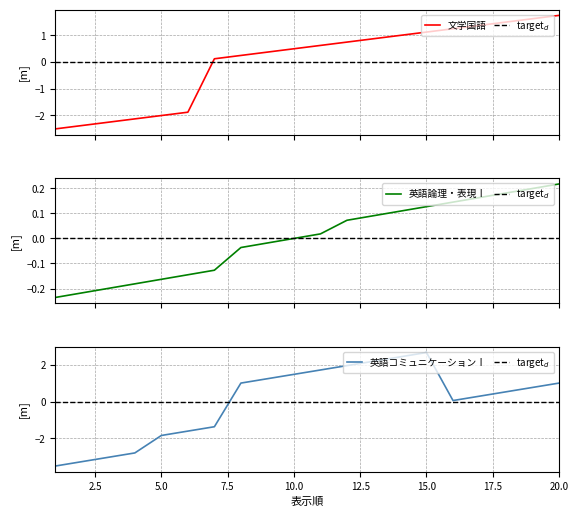

What are all the series names shown in the legend?

文学国語, target$_d$, 英語論理・表現Ⅰ, 英語コミュニケーションⅠ